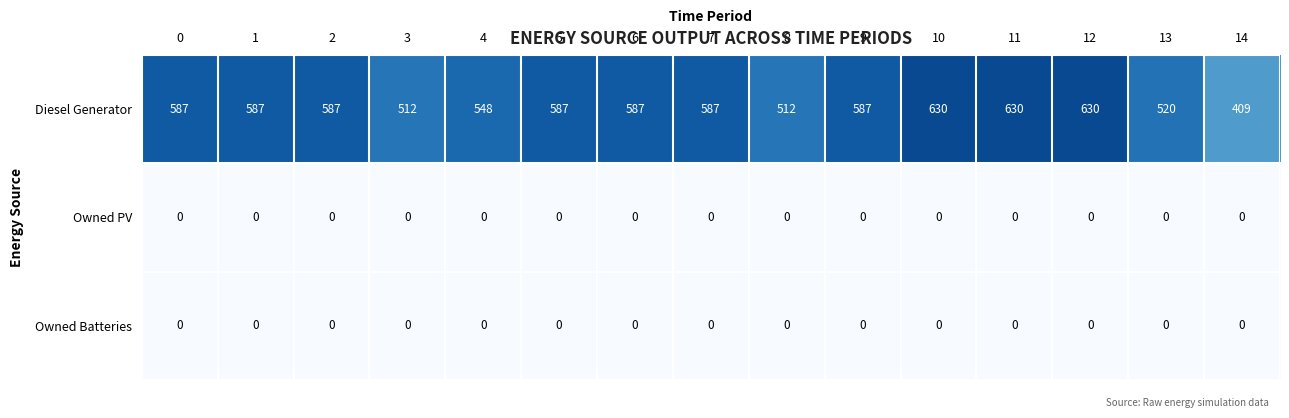

The Diesel Generator series shows 979 at 4. True or false?

False